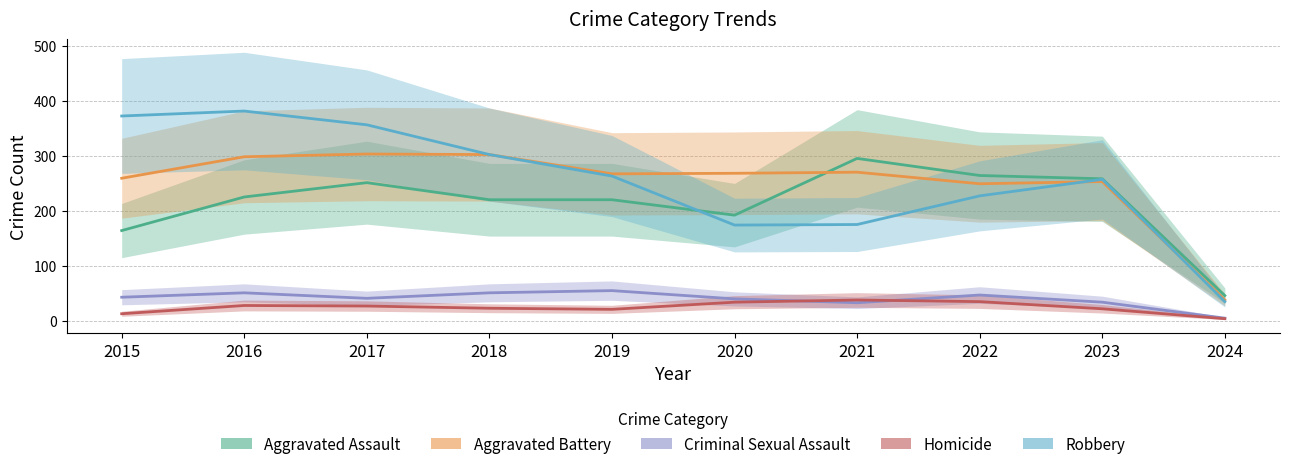

Reading left to right, list all the values displayed in this chart.

Aggravated Assault: 2015=164	2016=225	2017=251	2018=220	2019=220	2020=192	2021=295	2022=264	2023=258	2024=46
Aggravated Battery: 2015=259	2016=298	2017=303	2018=302	2019=267	2020=268	2021=270	2022=249	2023=253	2024=38
Criminal Sexual Assault: 2015=43	2016=51	2017=41	2018=51	2019=55	2020=40	2021=33	2022=47	2023=34	2024=5
Homicide: 2015=13	2016=28	2017=27	2018=23	2019=21	2020=34	2021=38	2022=35	2023=22	2024=4
Robbery: 2015=372	2016=381	2017=356	2018=302	2019=263	2020=174	2021=175	2022=227	2023=257	2024=35